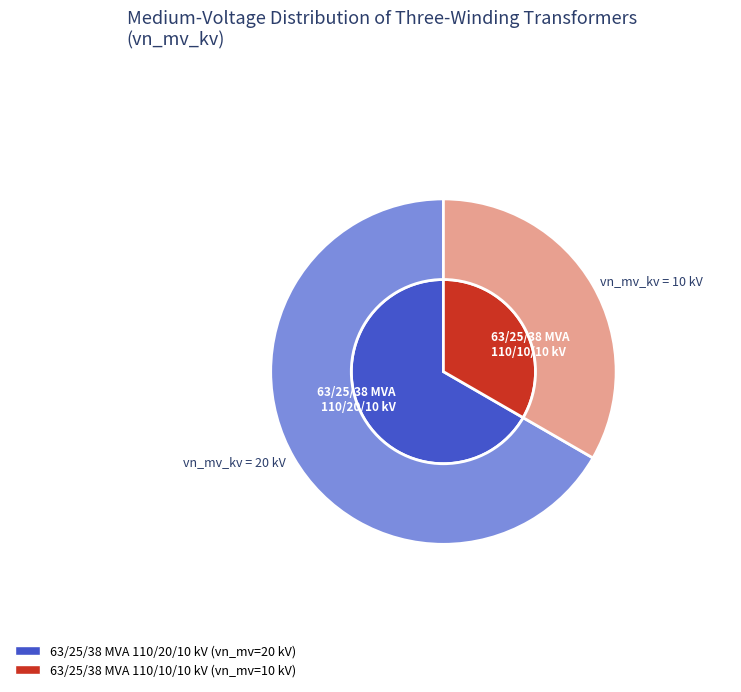

Which category has the biggest portion of the pie?

63/25/38 MVA 110/20/10 kV